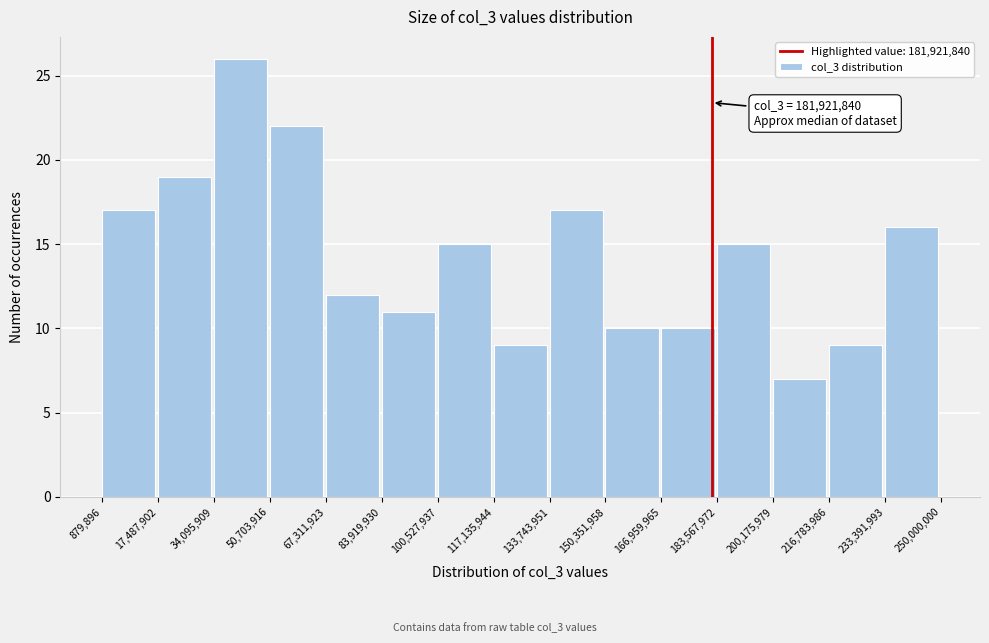

Which range on the x-axis has the tallest bar?

34,095,909 to 50,703,916